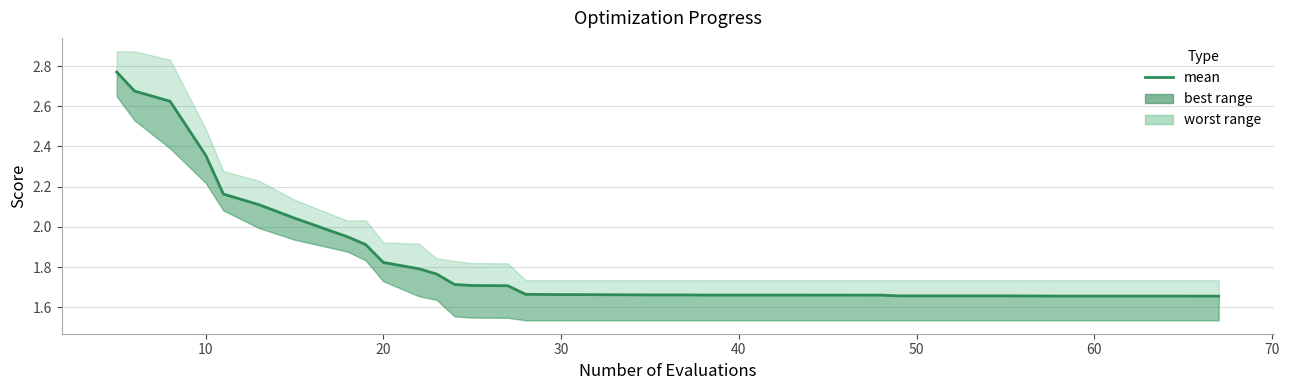

What is the maximum value shown in the chart?

2.8